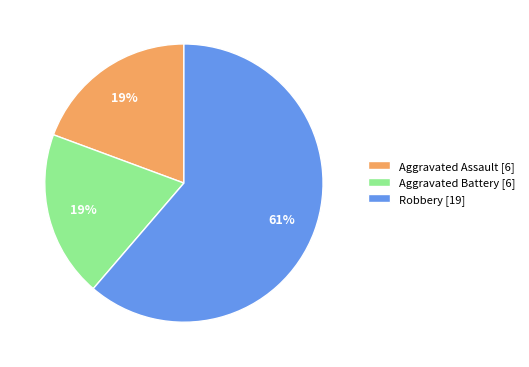

How many segments does this pie chart have?

3